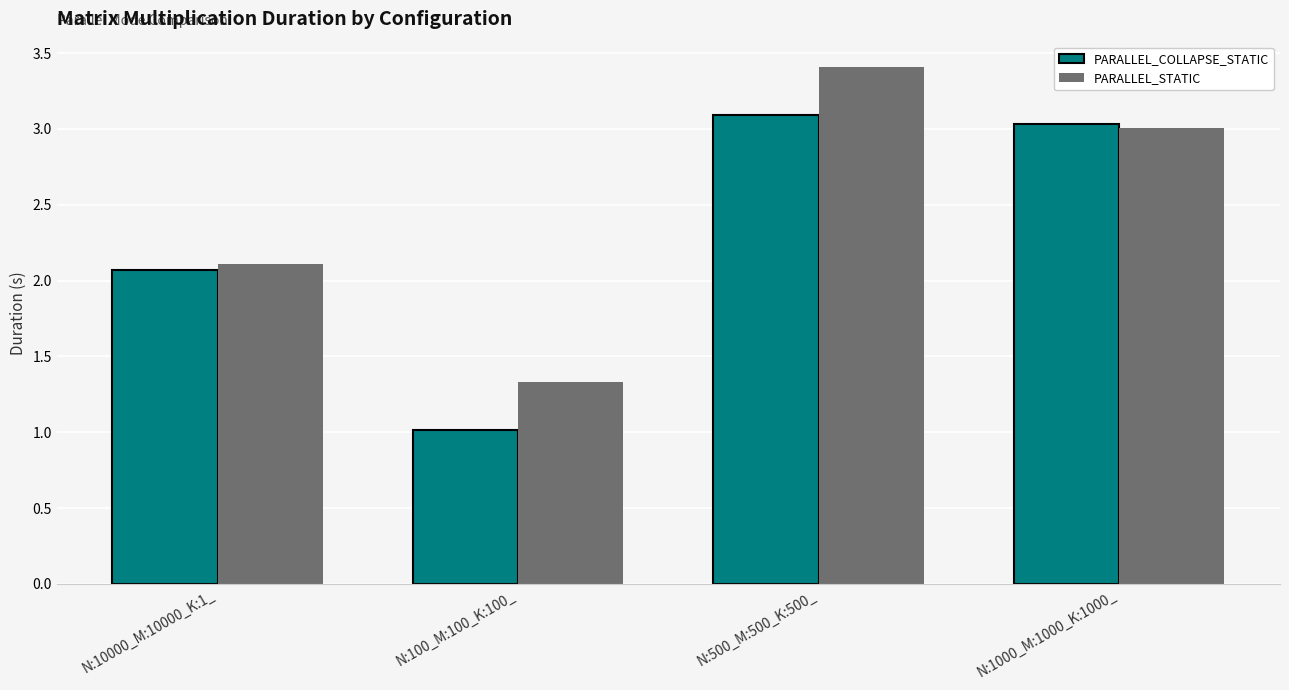

What is the difference between the maximum and minimum values in the PARALLEL_STATIC series?

2.1